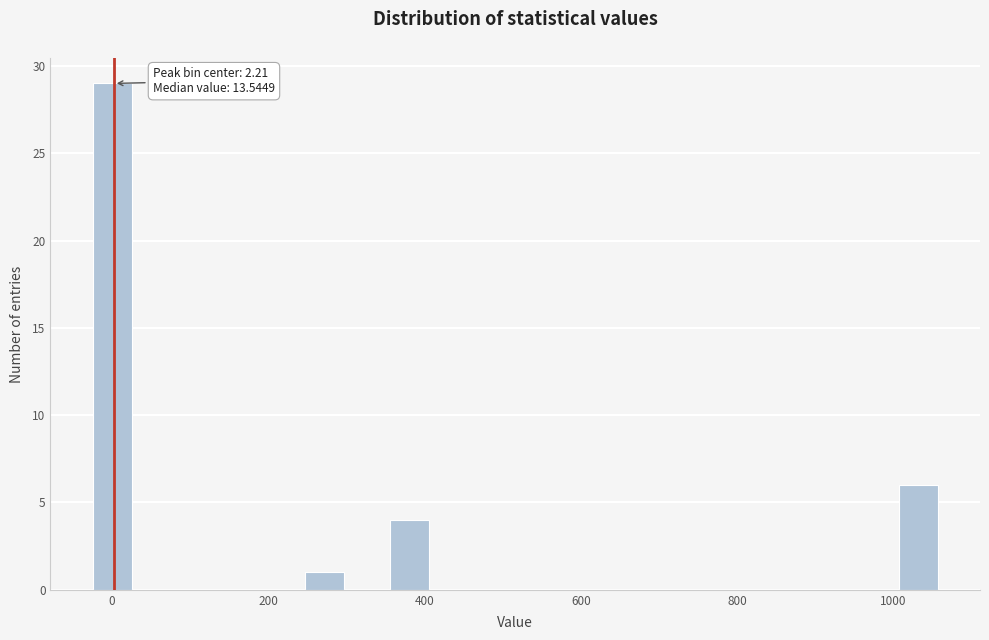

Around what value on the x-axis is the tallest bar? Give the approximate position of its centre, as read against the axis.

0